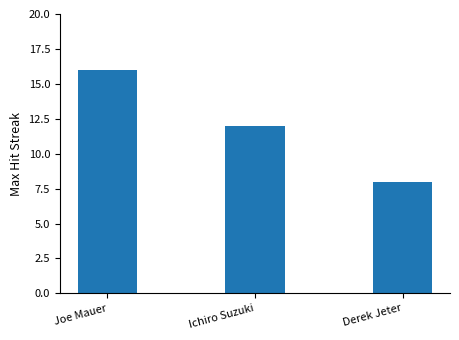

Reading left to right, list all the values displayed in this chart.

16	12	8